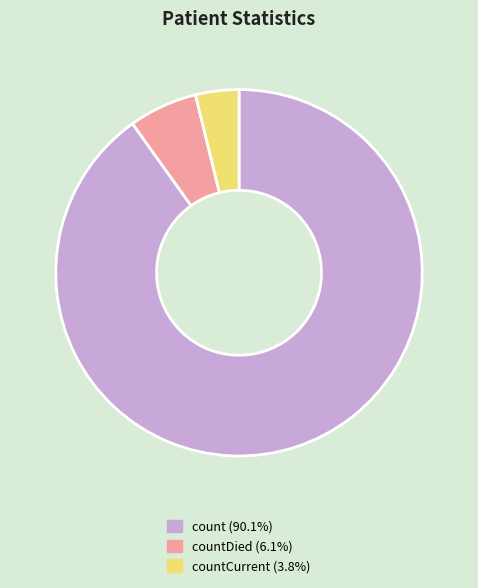

Approximately how many times larger is the value at count (90.1%) compared to countDied (6.1%)?

14.9